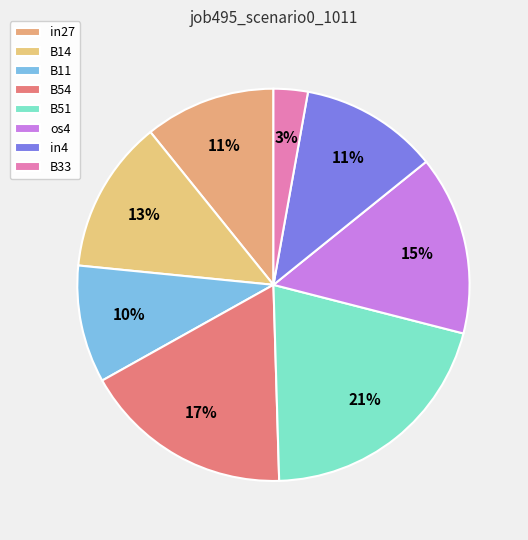

The B11 slice represents 10% of the pie. True or false?

True